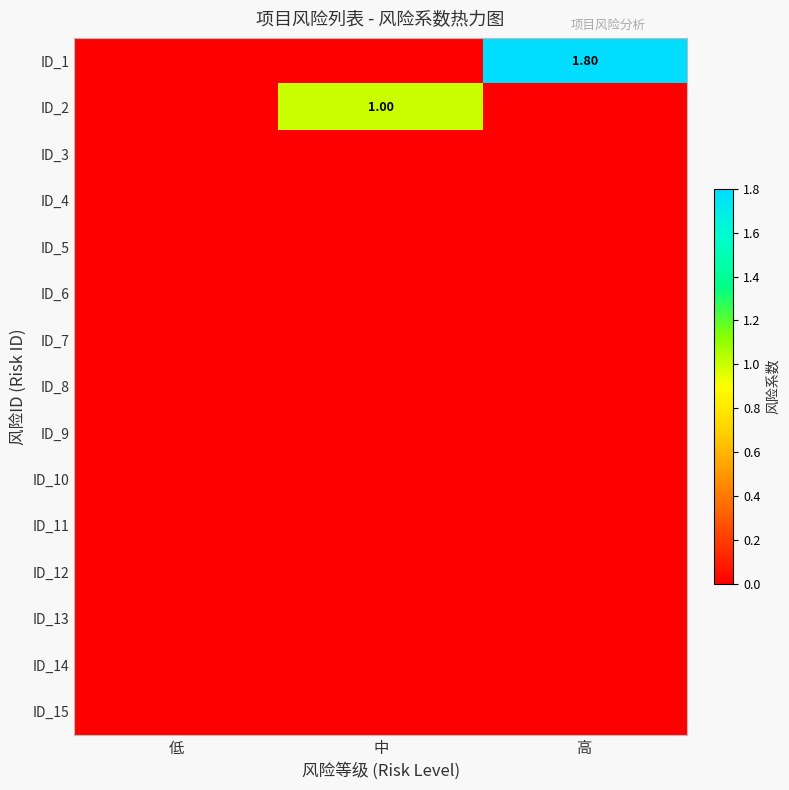

Which series has the largest total across all categories?

ID_1